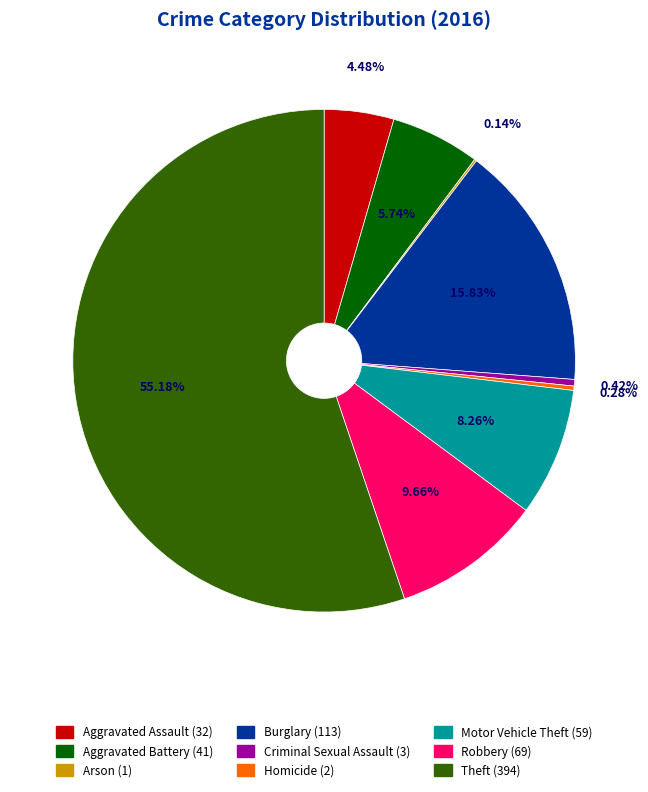

Does any single category account for the majority?

Yes